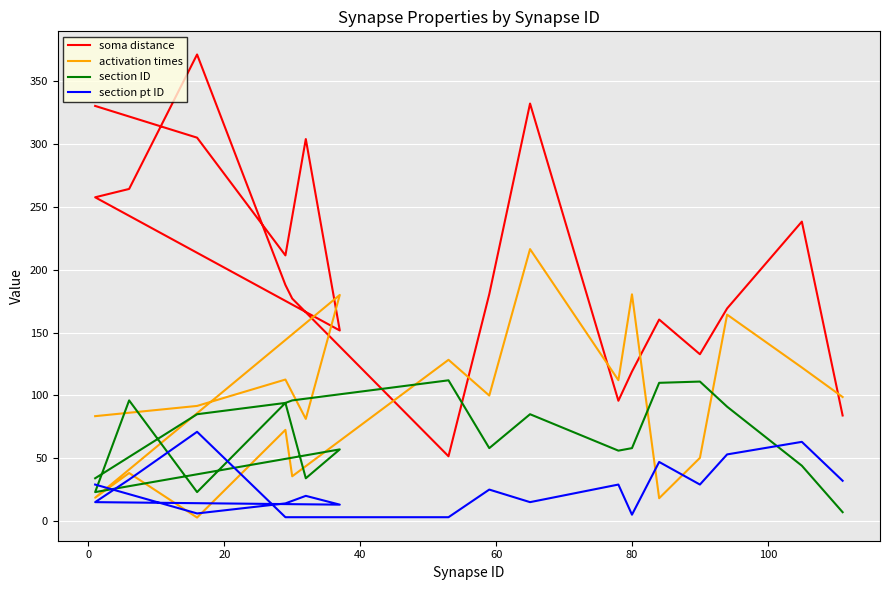

What are all the series names shown in the legend?

soma distance, activation times, section ID, section pt ID